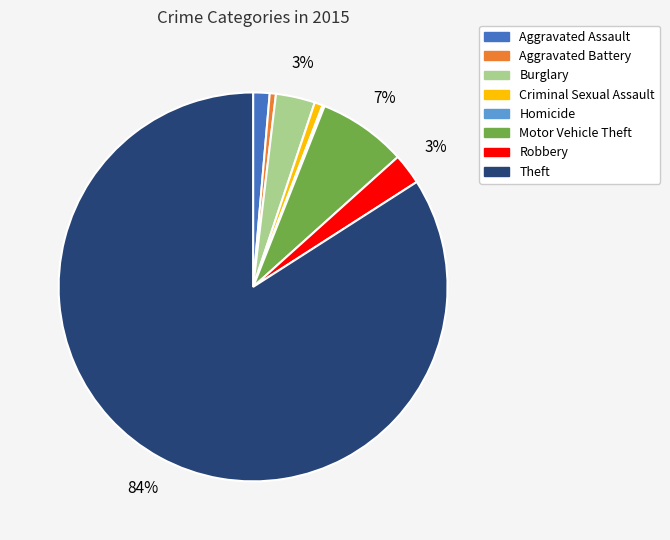

Does any single category account for the majority?

Yes